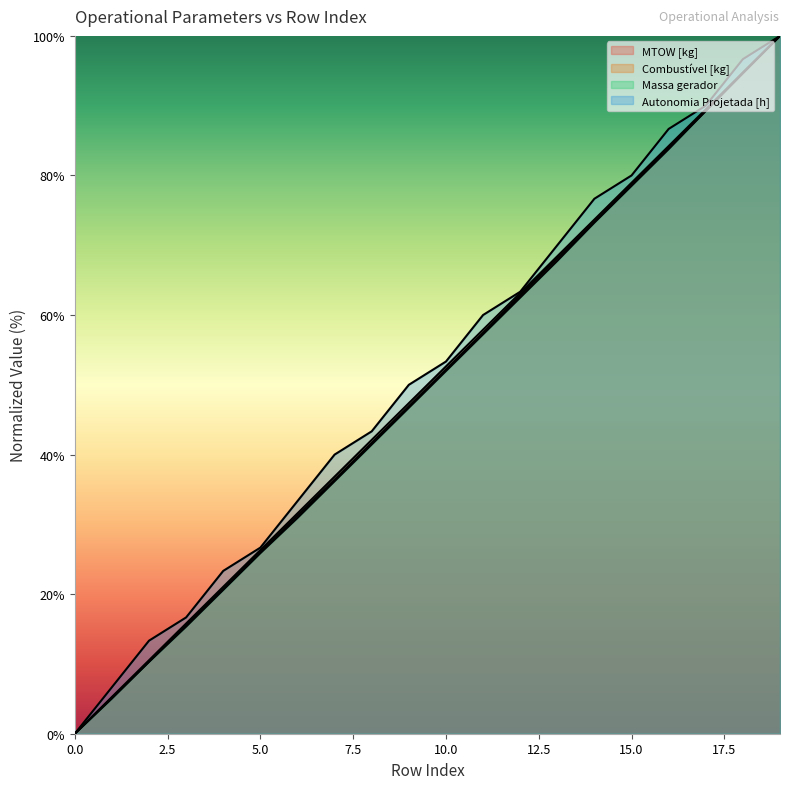

At which label does Massa gerador first exceed 51?

10